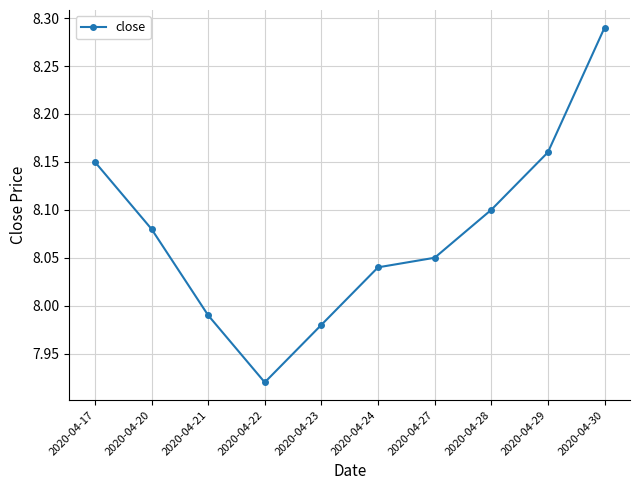

Where is the first local minimum?

2020-04-22